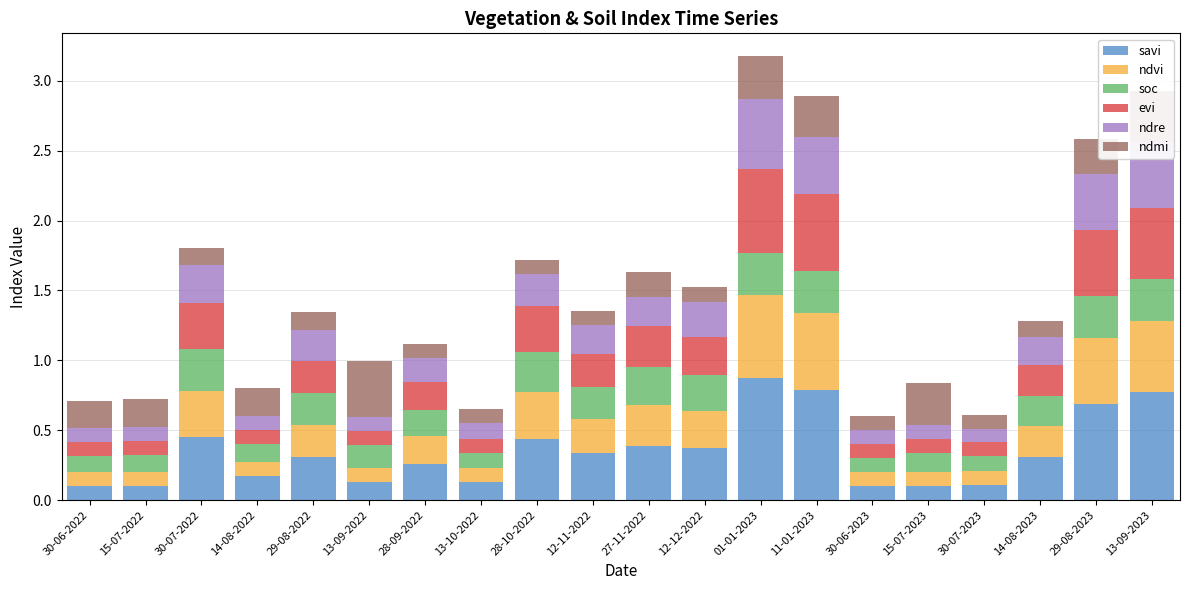

What is the difference between the maximum and second lowest values in the savi series?

0.8